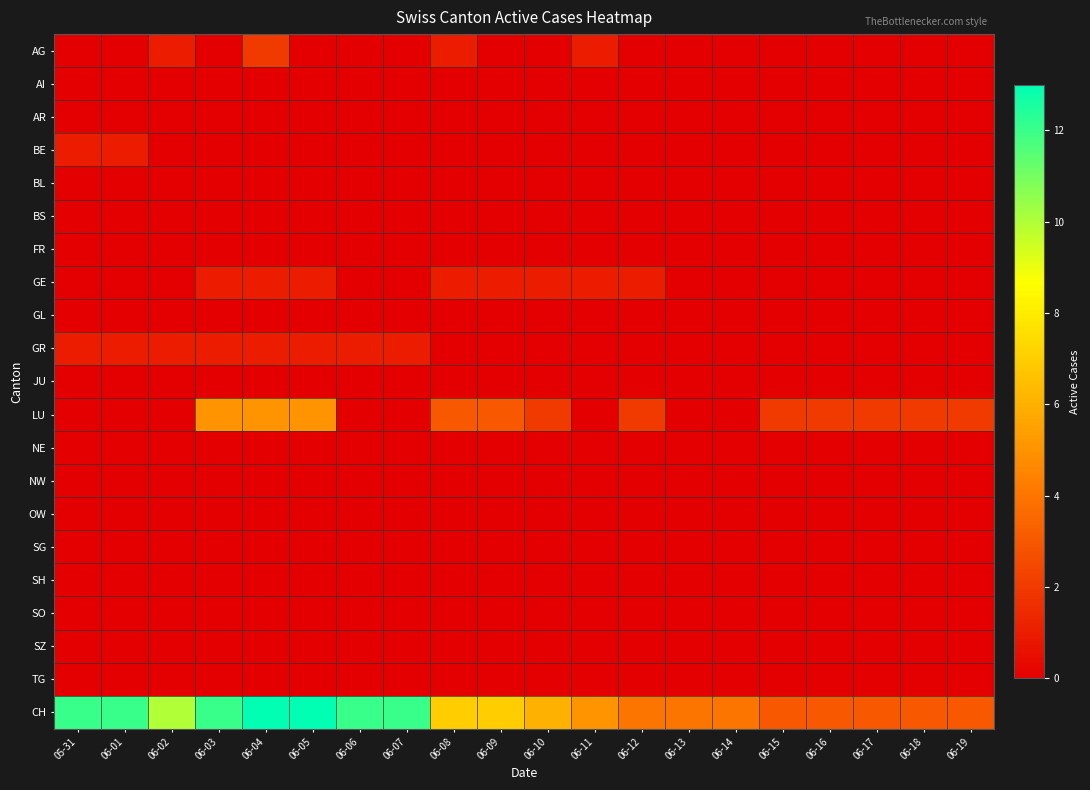

Reading right to left, transcribe all the data shown in this chart.

AG: 06-19=0	06-18=0	06-17=0	06-16=0	06-15=0	06-14=0	06-13=0	06-12=0	06-11=1	06-10=0	06-09=0	06-08=1	06-07=0	06-06=0	06-05=0	06-04=2	06-03=0	06-02=1	06-01=0	05-31=0
AI: 06-19=0	06-18=0	06-17=0	06-16=0	06-15=0	06-14=0	06-13=0	06-12=0	06-11=0	06-10=0	06-09=0	06-08=0	06-07=0	06-06=0	06-05=0	06-04=0	06-03=0	06-02=0	06-01=0	05-31=0
AR: 06-19=0	06-18=0	06-17=0	06-16=0	06-15=0	06-14=0	06-13=0	06-12=0	06-11=0	06-10=0	06-09=0	06-08=0	06-07=0	06-06=0	06-05=0	06-04=0	06-03=0	06-02=0	06-01=0	05-31=0
BE: 06-19=0	06-18=0	06-17=0	06-16=0	06-15=0	06-14=0	06-13=0	06-12=0	06-11=0	06-10=0	06-09=0	06-08=0	06-07=0	06-06=0	06-05=0	06-04=0	06-03=0	06-02=0	06-01=1	05-31=1
BL: 06-19=0	06-18=0	06-17=0	06-16=0	06-15=0	06-14=0	06-13=0	06-12=0	06-11=0	06-10=0	06-09=0	06-08=0	06-07=0	06-06=0	06-05=0	06-04=0	06-03=0	06-02=0	06-01=0	05-31=0
BS: 06-19=0	06-18=0	06-17=0	06-16=0	06-15=0	06-14=0	06-13=0	06-12=0	06-11=0	06-10=0	06-09=0	06-08=0	06-07=0	06-06=0	06-05=0	06-04=0	06-03=0	06-02=0	06-01=0	05-31=0
FR: 06-19=0	06-18=0	06-17=0	06-16=0	06-15=0	06-14=0	06-13=0	06-12=0	06-11=0	06-10=0	06-09=0	06-08=0	06-07=0	06-06=0	06-05=0	06-04=0	06-03=0	06-02=0	06-01=0	05-31=0
GE: 06-19=0	06-18=0	06-17=0	06-16=0	06-15=0	06-14=0	06-13=0	06-12=1	06-11=1	06-10=1	06-09=1	06-08=1	06-07=0	06-06=0	06-05=1	06-04=1	06-03=1	06-02=0	06-01=0	05-31=0
GL: 06-19=0	06-18=0	06-17=0	06-16=0	06-15=0	06-14=0	06-13=0	06-12=0	06-11=0	06-10=0	06-09=0	06-08=0	06-07=0	06-06=0	06-05=0	06-04=0	06-03=0	06-02=0	06-01=0	05-31=0
GR: 06-19=0	06-18=0	06-17=0	06-16=0	06-15=0	06-14=0	06-13=0	06-12=0	06-11=0	06-10=0	06-09=0	06-08=0	06-07=1	06-06=1	06-05=1	06-04=1	06-03=1	06-02=1	06-01=1	05-31=1
JU: 06-19=0	06-18=0	06-17=0	06-16=0	06-15=0	06-14=0	06-13=0	06-12=0	06-11=0	06-10=0	06-09=0	06-08=0	06-07=0	06-06=0	06-05=0	06-04=0	06-03=0	06-02=0	06-01=0	05-31=0
LU: 06-19=2	06-18=2	06-17=2	06-16=2	06-15=2	06-14=0	06-13=0	06-12=2	06-11=0	06-10=2	06-09=3	06-08=3	06-07=0	06-06=0	06-05=5	06-04=5	06-03=5	06-02=0	06-01=0	05-31=0
NE: 06-19=0	06-18=0	06-17=0	06-16=0	06-15=0	06-14=0	06-13=0	06-12=0	06-11=0	06-10=0	06-09=0	06-08=0	06-07=0	06-06=0	06-05=0	06-04=0	06-03=0	06-02=0	06-01=0	05-31=0
NW: 06-19=0	06-18=0	06-17=0	06-16=0	06-15=0	06-14=0	06-13=0	06-12=0	06-11=0	06-10=0	06-09=0	06-08=0	06-07=0	06-06=0	06-05=0	06-04=0	06-03=0	06-02=0	06-01=0	05-31=0
OW: 06-19=0	06-18=0	06-17=0	06-16=0	06-15=0	06-14=0	06-13=0	06-12=0	06-11=0	06-10=0	06-09=0	06-08=0	06-07=0	06-06=0	06-05=0	06-04=0	06-03=0	06-02=0	06-01=0	05-31=0
SG: 06-19=0	06-18=0	06-17=0	06-16=0	06-15=0	06-14=0	06-13=0	06-12=0	06-11=0	06-10=0	06-09=0	06-08=0	06-07=0	06-06=0	06-05=0	06-04=0	06-03=0	06-02=0	06-01=0	05-31=0
SH: 06-19=0	06-18=0	06-17=0	06-16=0	06-15=0	06-14=0	06-13=0	06-12=0	06-11=0	06-10=0	06-09=0	06-08=0	06-07=0	06-06=0	06-05=0	06-04=0	06-03=0	06-02=0	06-01=0	05-31=0
SO: 06-19=0	06-18=0	06-17=0	06-16=0	06-15=0	06-14=0	06-13=0	06-12=0	06-11=0	06-10=0	06-09=0	06-08=0	06-07=0	06-06=0	06-05=0	06-04=0	06-03=0	06-02=0	06-01=0	05-31=0
SZ: 06-19=0	06-18=0	06-17=0	06-16=0	06-15=0	06-14=0	06-13=0	06-12=0	06-11=0	06-10=0	06-09=0	06-08=0	06-07=0	06-06=0	06-05=0	06-04=0	06-03=0	06-02=0	06-01=0	05-31=0
TG: 06-19=0	06-18=0	06-17=0	06-16=0	06-15=0	06-14=0	06-13=0	06-12=0	06-11=0	06-10=0	06-09=0	06-08=0	06-07=0	06-06=0	06-05=0	06-04=0	06-03=0	06-02=0	06-01=0	05-31=0
CH: 06-19=3	06-18=3	06-17=3	06-16=3	06-15=3	06-14=4	06-13=4	06-12=4	06-11=5	06-10=6	06-09=7	06-08=7	06-07=12	06-06=12	06-05=13	06-04=13	06-03=12	06-02=10	06-01=12	05-31=12